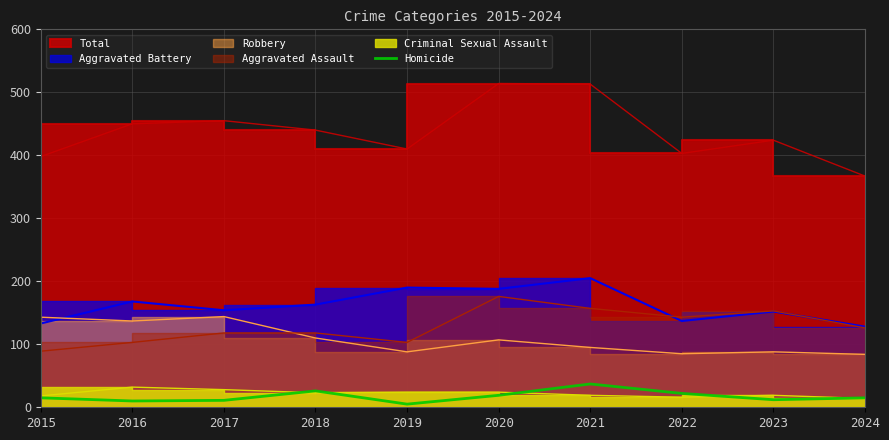

What is the highest value of the Homicide series?

37